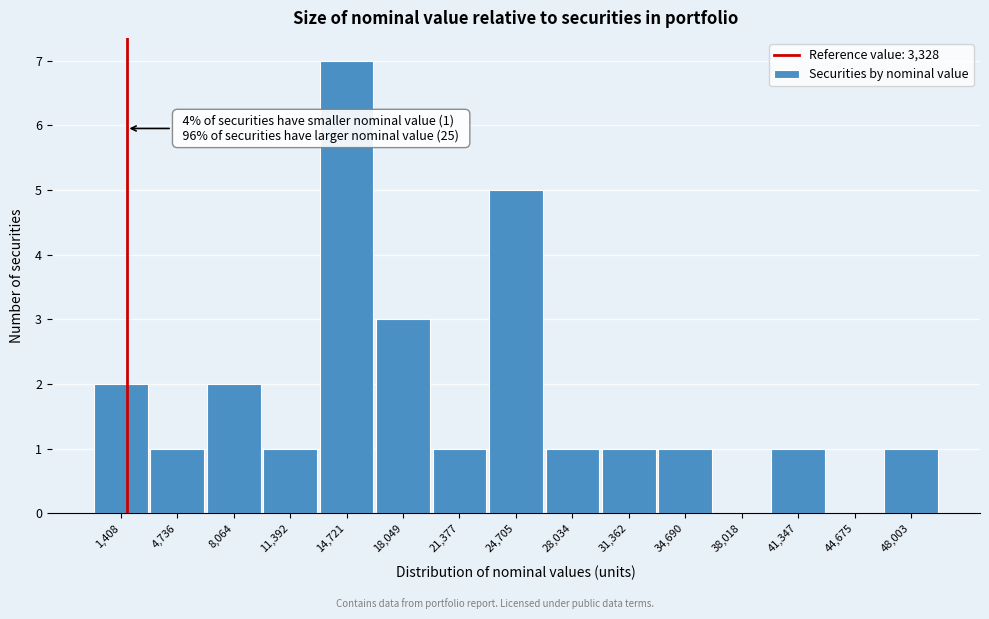

Reading right to left, what are all the values shown in this chart?

48,003=1	44,675=0	41,347=1	38,018=0	34,690=1	31,362=1	28,034=1	24,705=5	21,377=1	18,049=3	14,721=7	11,392=1	8,064=2	4,736=1	1,408=2